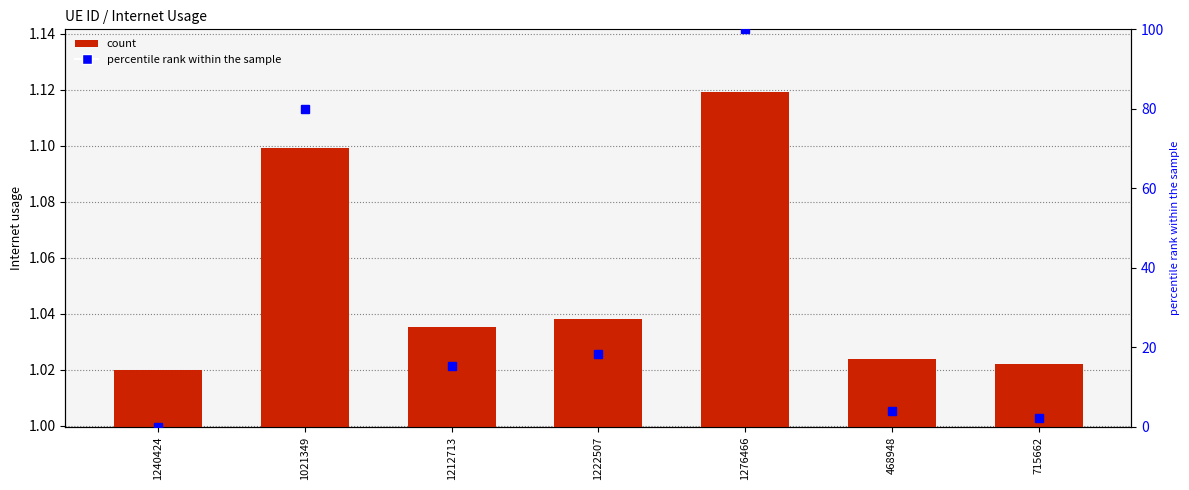

At how many categories does at least one series exceed 14?

4